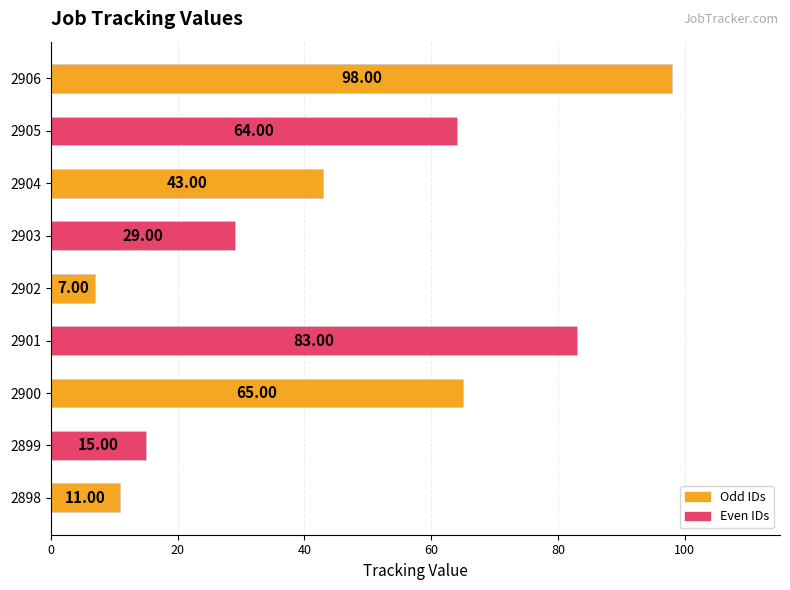

Count the number of data series in this chart.

1